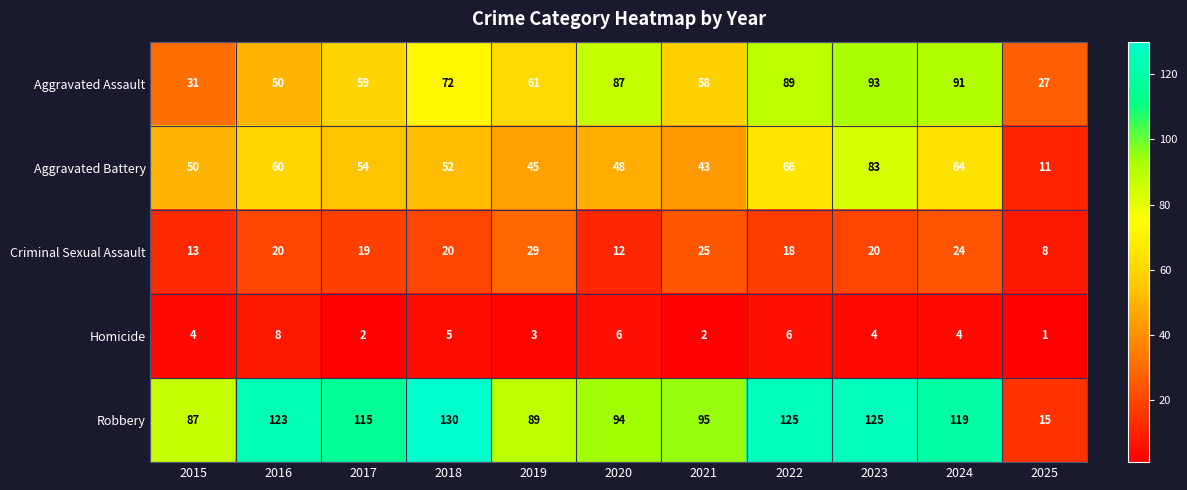

The Aggravated Assault series shows 47 at 2022. True or false?

False